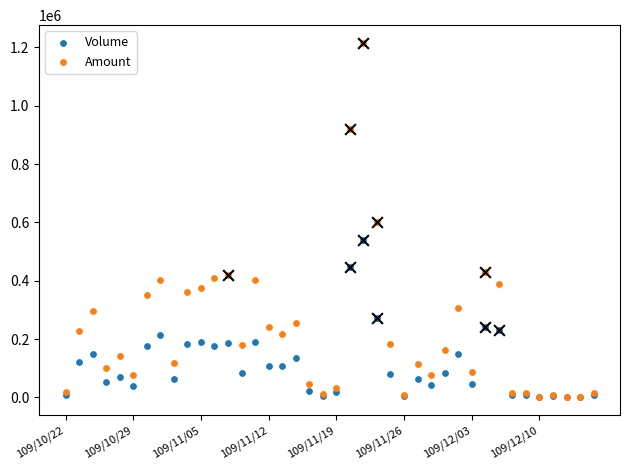

Which series reaches the minimum Y coordinate?

Volume